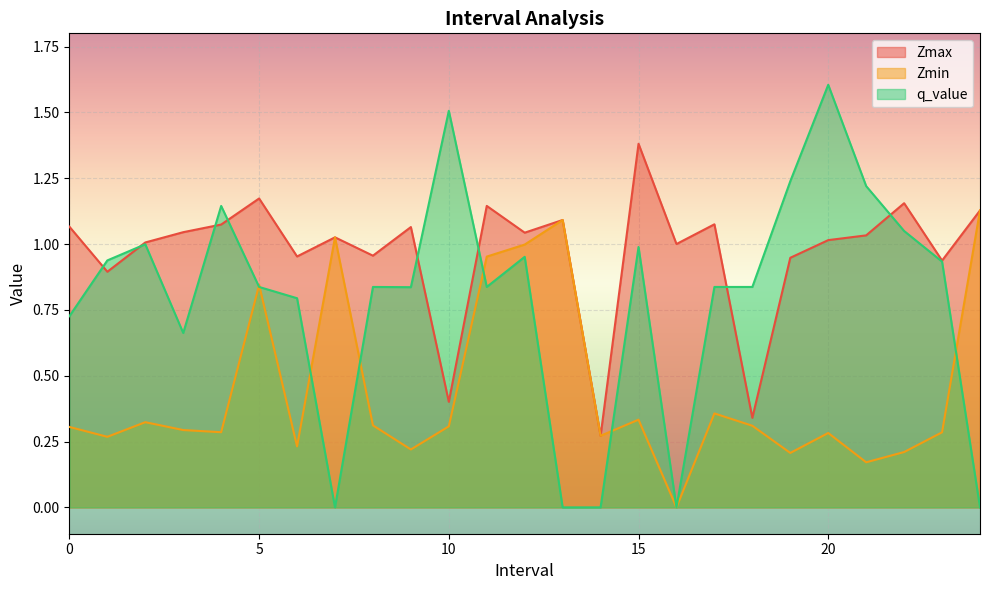

What is the difference between the Zmin values at 15.0 and 12.0?

0.7